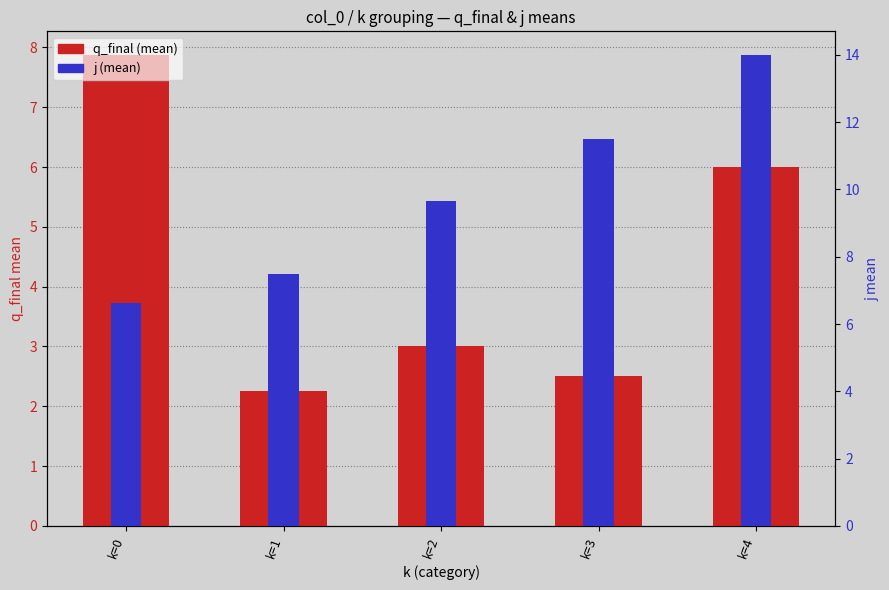

What is the difference between the maximum and second lowest values in the j (mean) series?

6.5